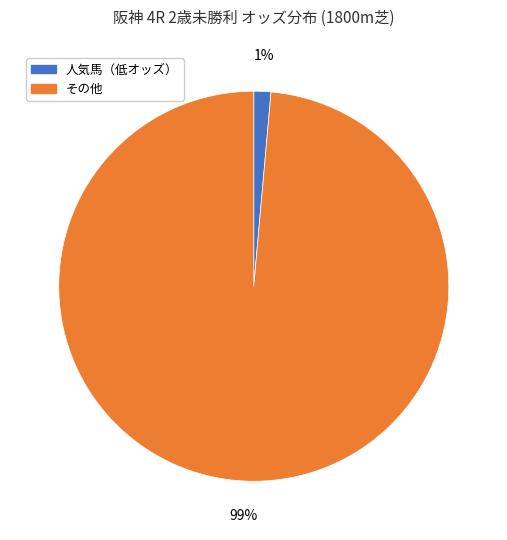

Is the sum of 人気馬（低オッズ） and その他 greater than half?

Yes